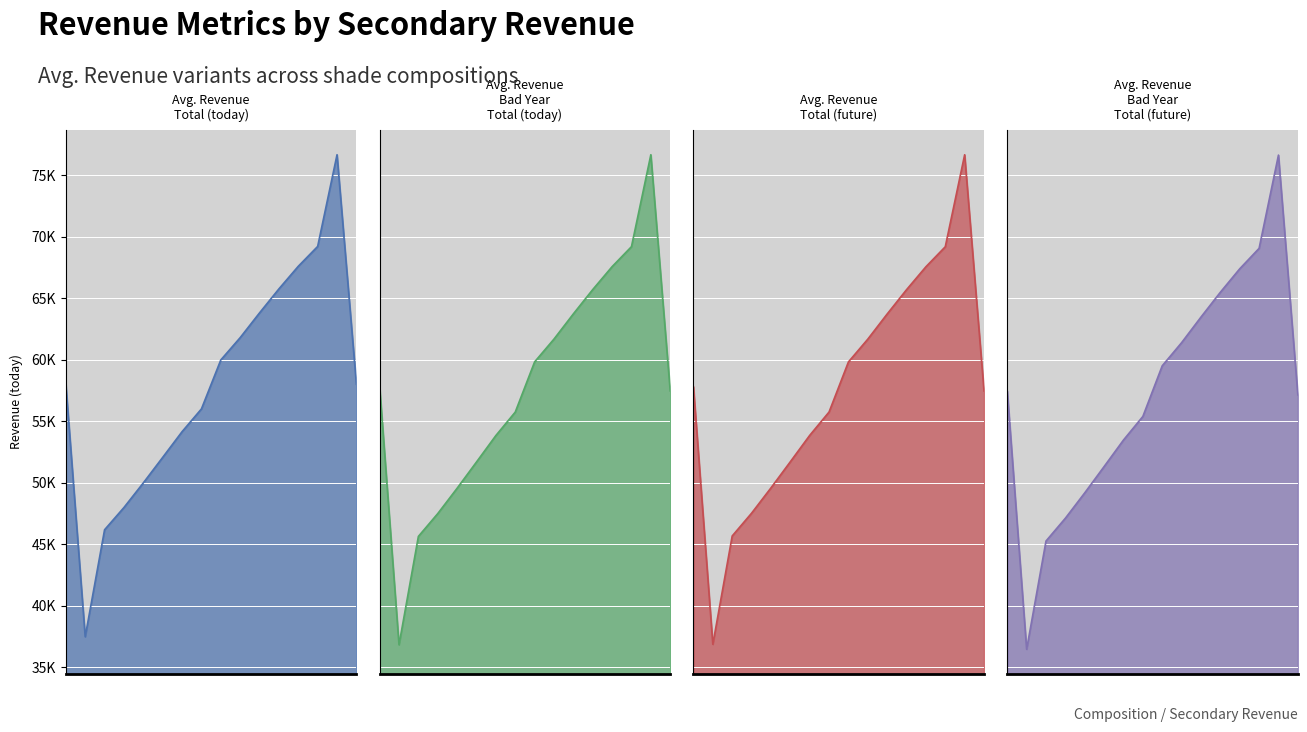

Is it true that Avg. Revenue – Total (today) equals 35540.3 at shade_+30?

False